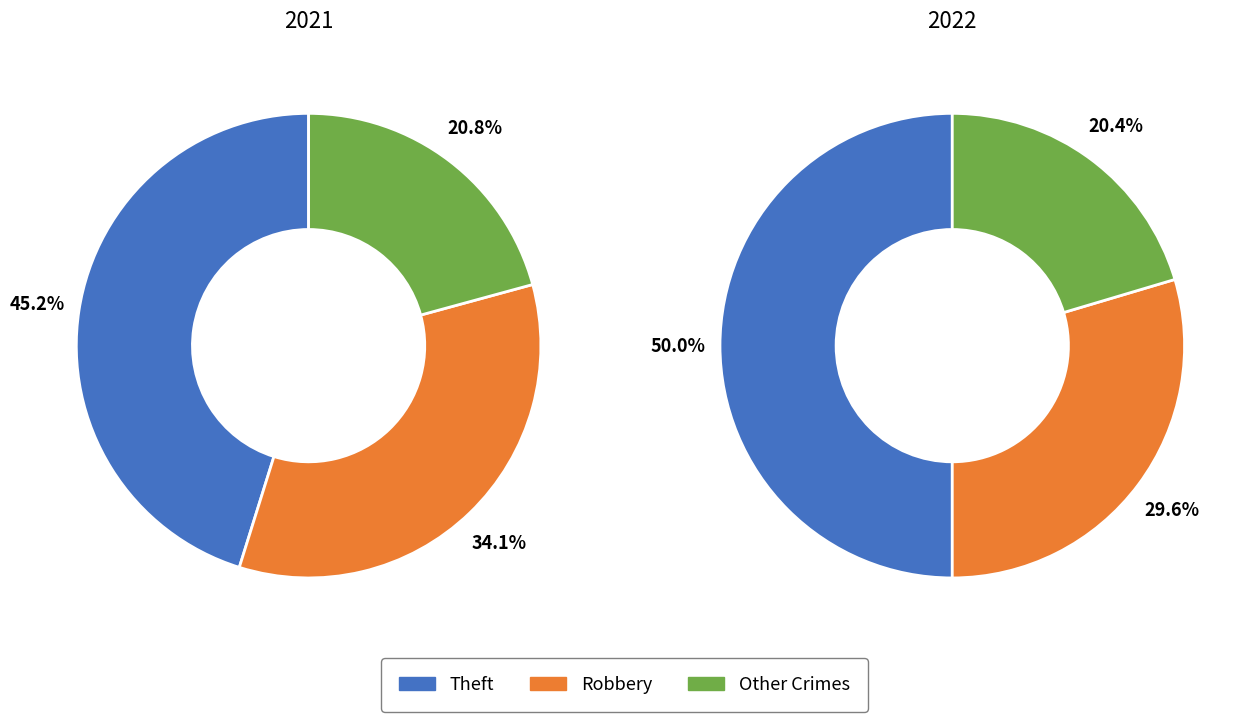

Which category has the biggest portion of the pie?

Theft